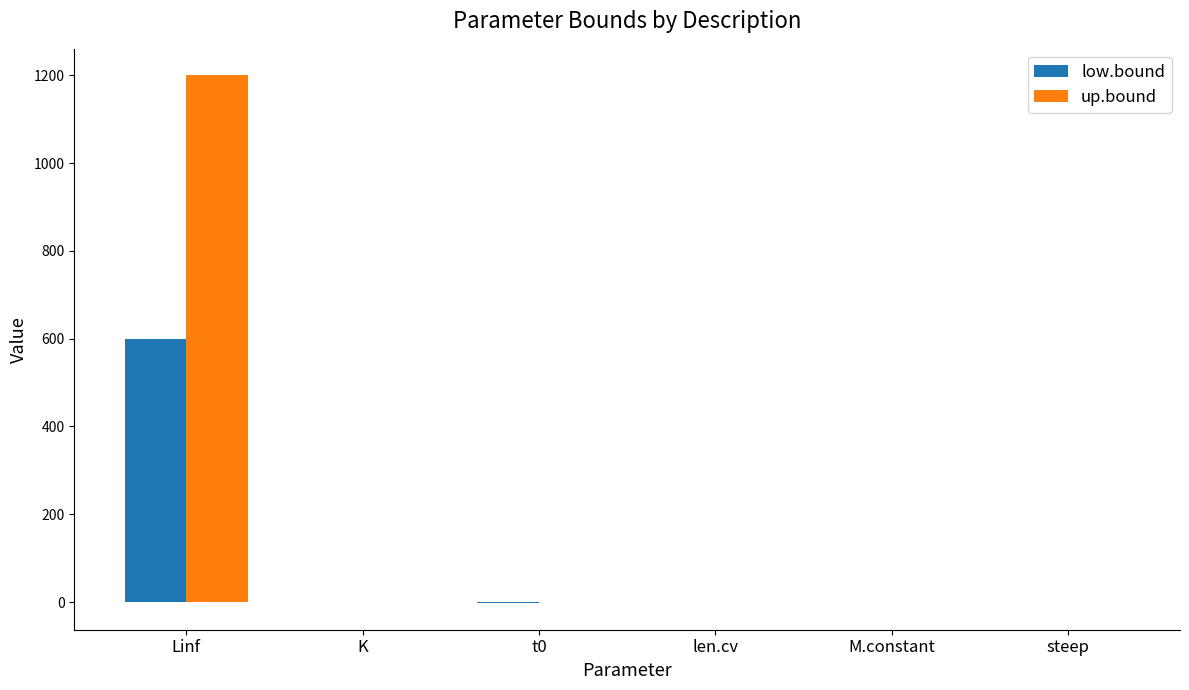

Which series has the largest total across all categories?

up.bound